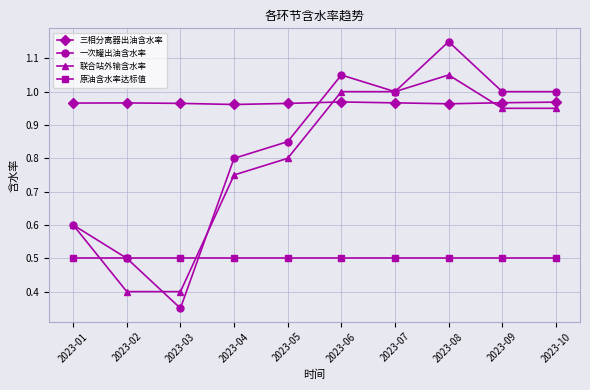

Where do 联合站外输含水率 and 三相分离器出油含水率 first cross each other?

2023-05 and 2023-06